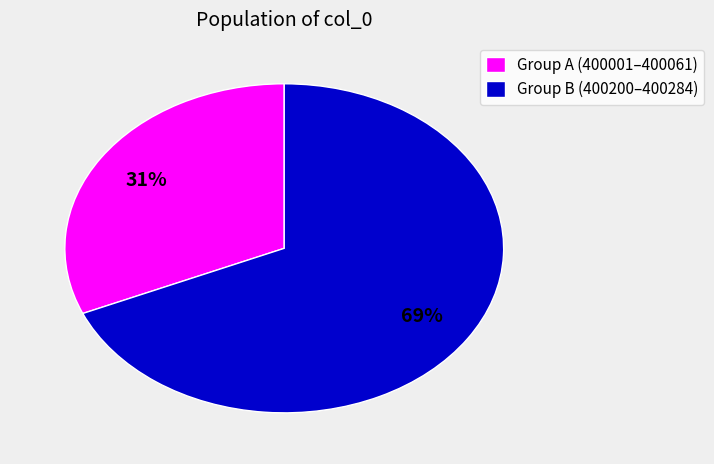

True or false: Group B (400200–400284) accounts for 75% of the total.

False